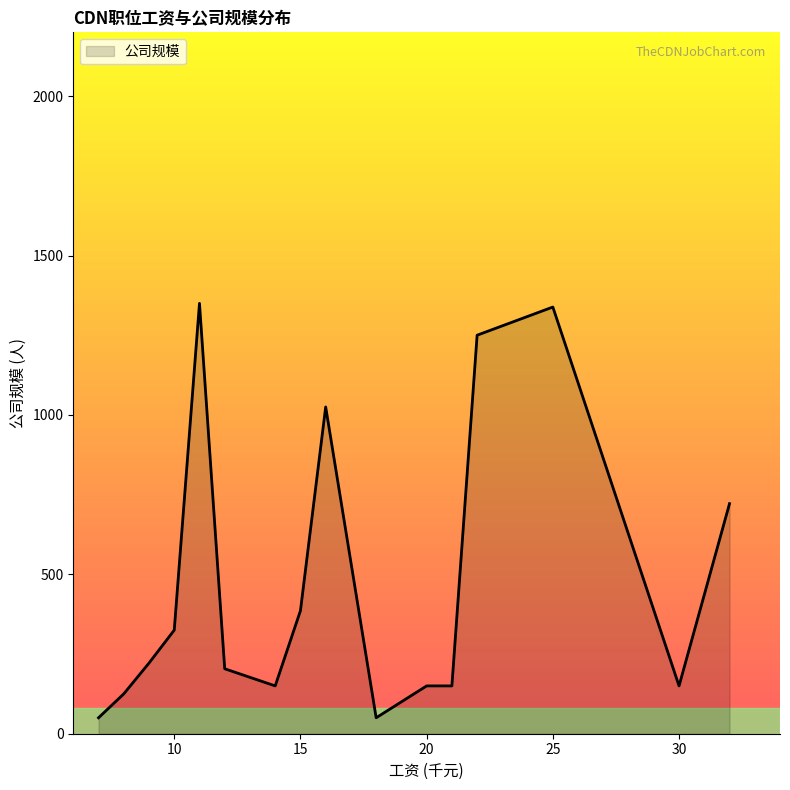

What is the difference between the maximum and minimum values?

1300.0